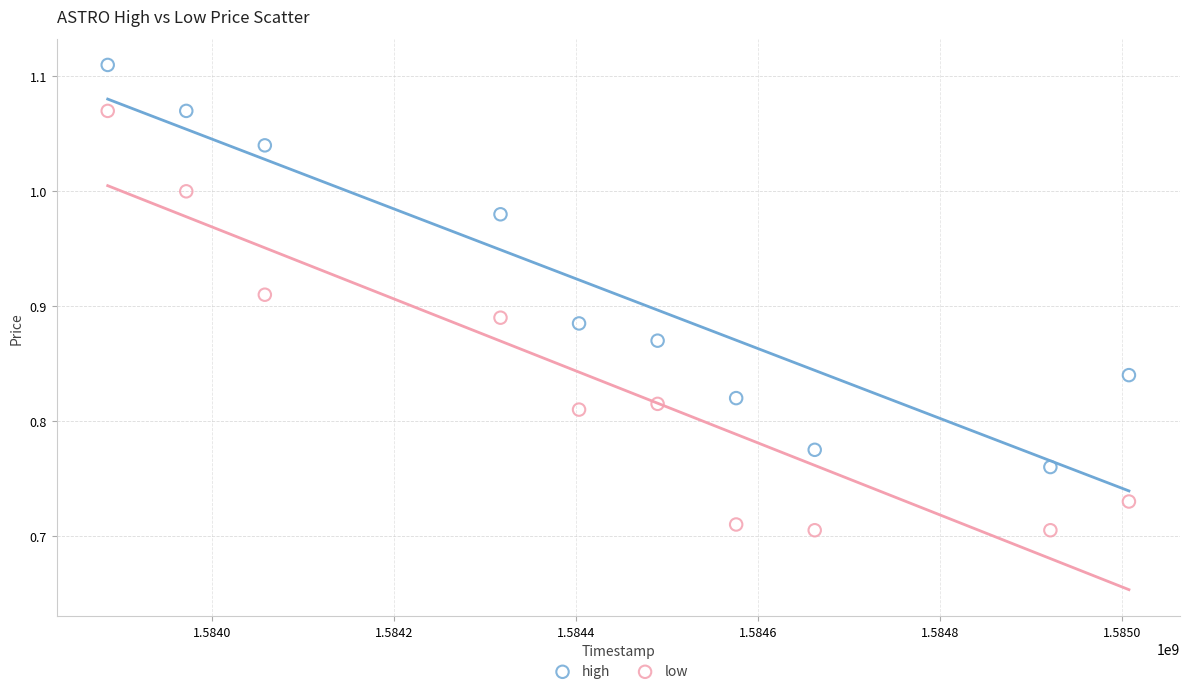

Across all data points, what is the range of X values (max minus min)?

1123200.0